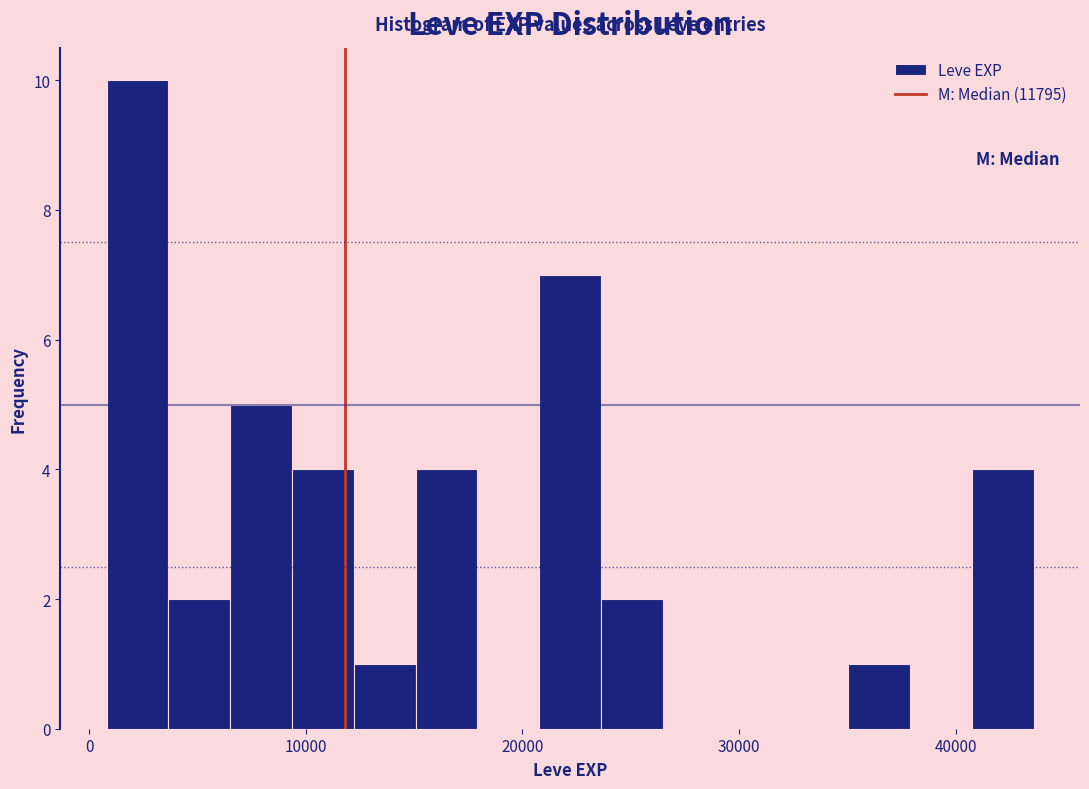

Around what value on the x-axis is the tallest bar? Give the approximate position of its centre, as read against the axis.

2000